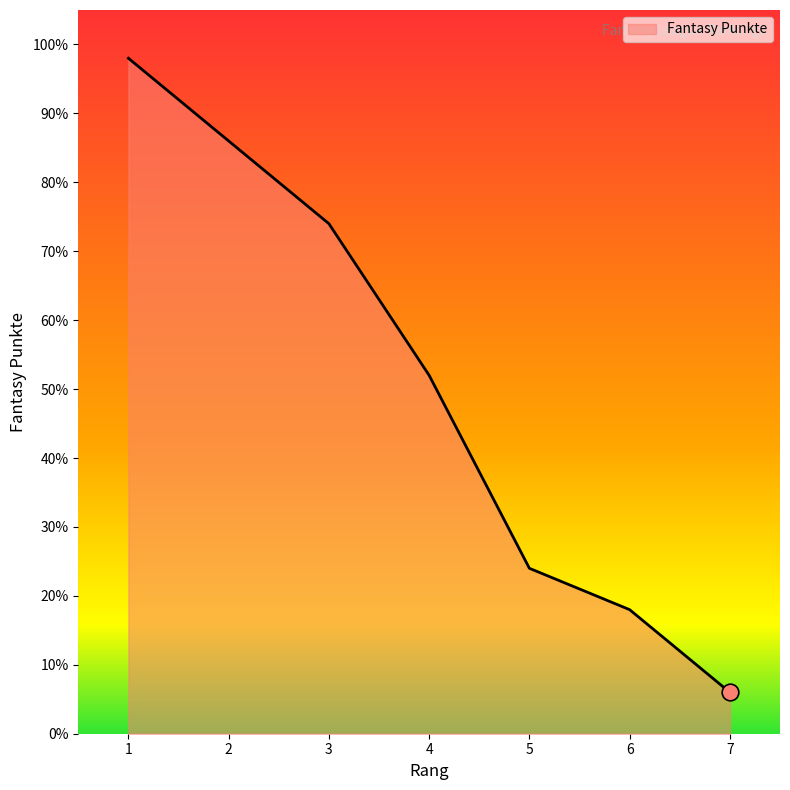

At which category does the chart reach its minimum across all series?

7